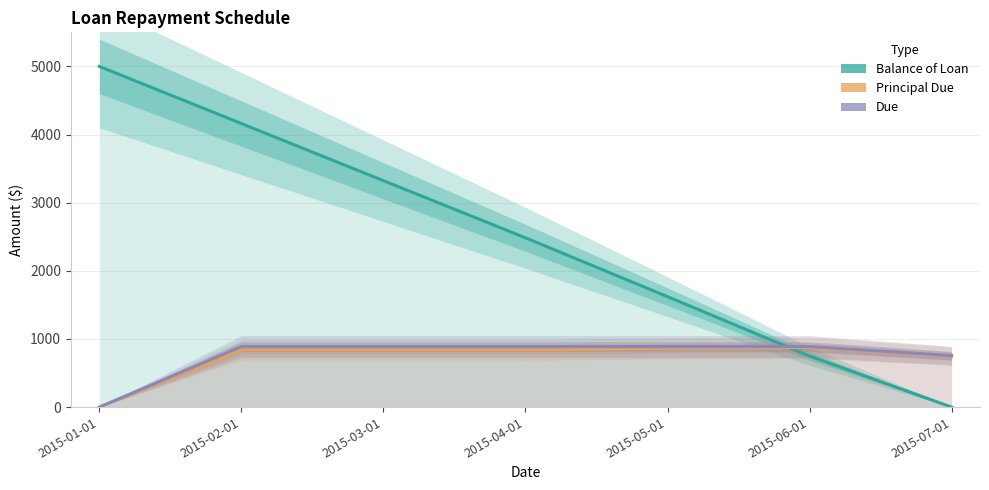

What are all the series names shown in the legend?

Balance of Loan, Principal Due, Due